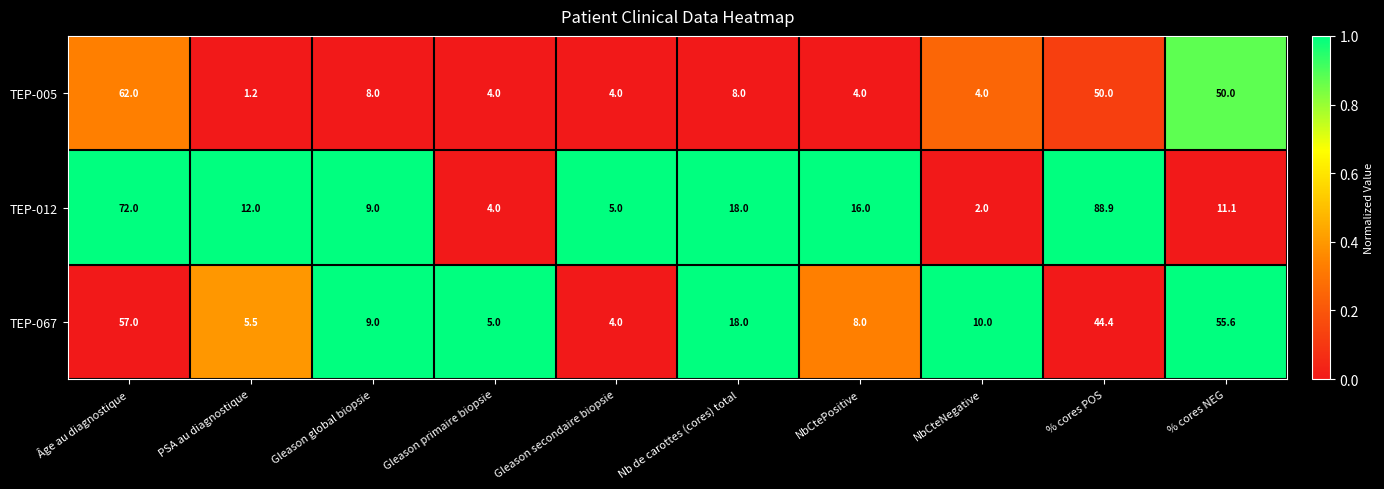

What is the difference between the maximum and minimum values in the TEP-067 series?

53.0